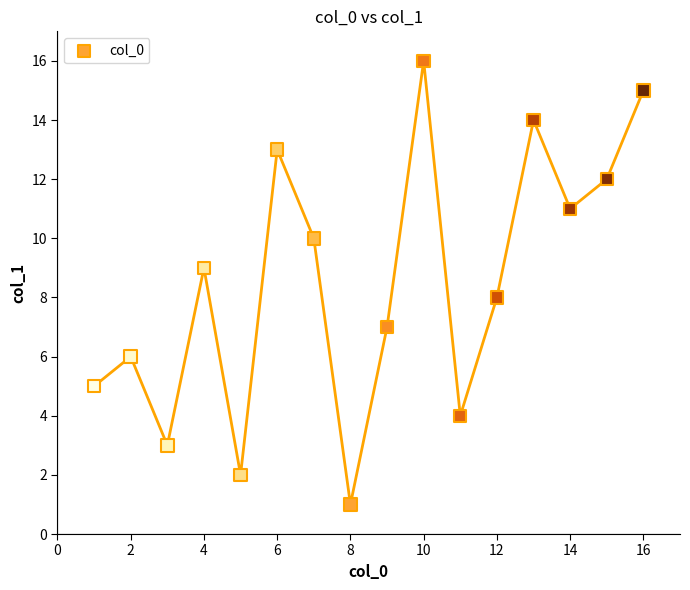

What is the range of X values (max minus min)?

15